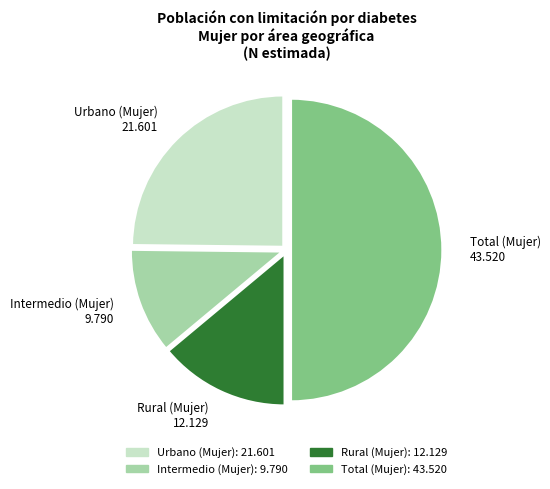

The Total (Mujer) slice represents 40% of the pie. True or false?

False